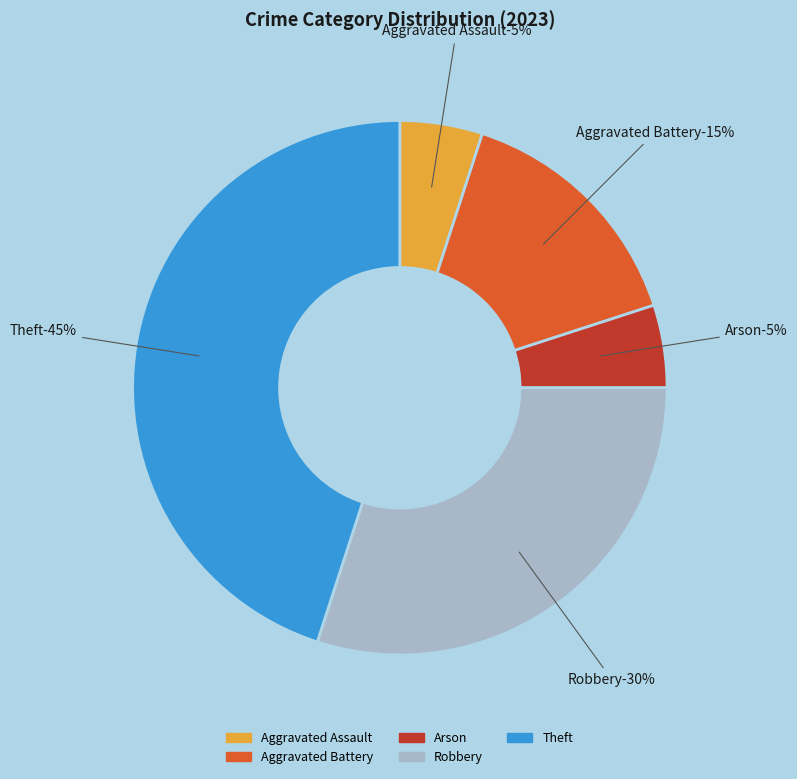

Do Theft and Aggravated Battery together represent more than half of the pie?

Yes